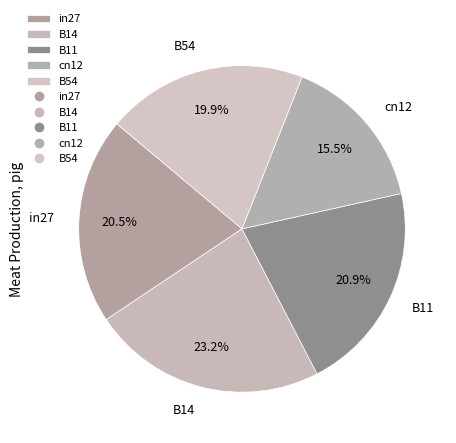

Does B14 account for over 50% of the chart?

No